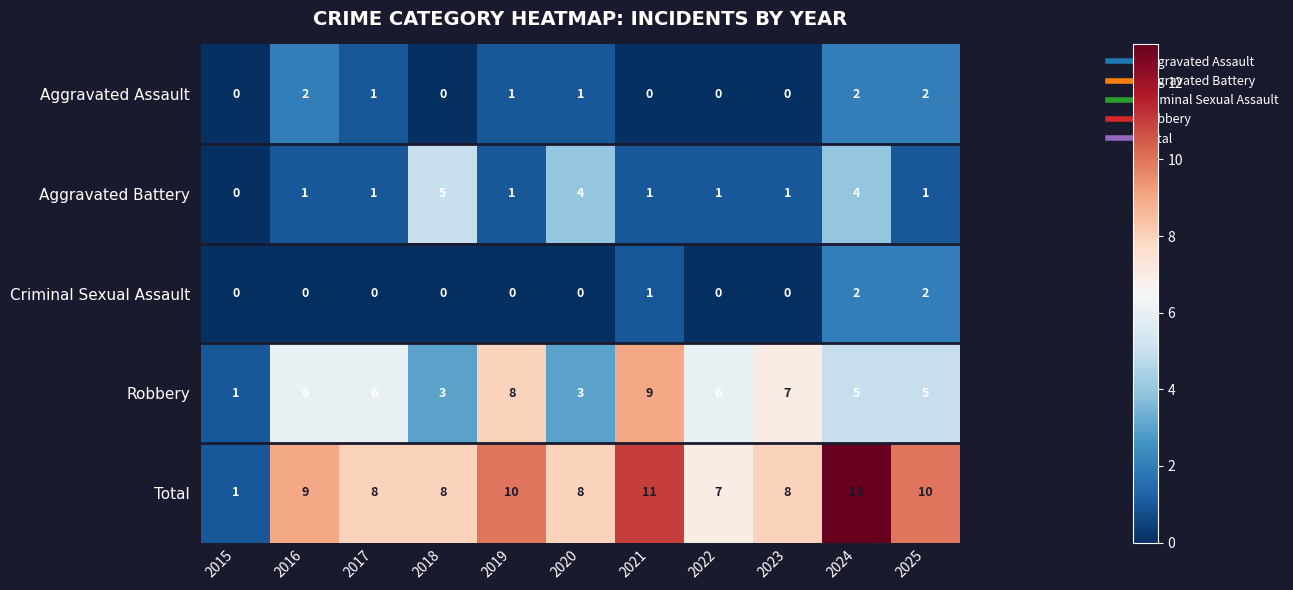

Which series has the largest total across all categories?

Total